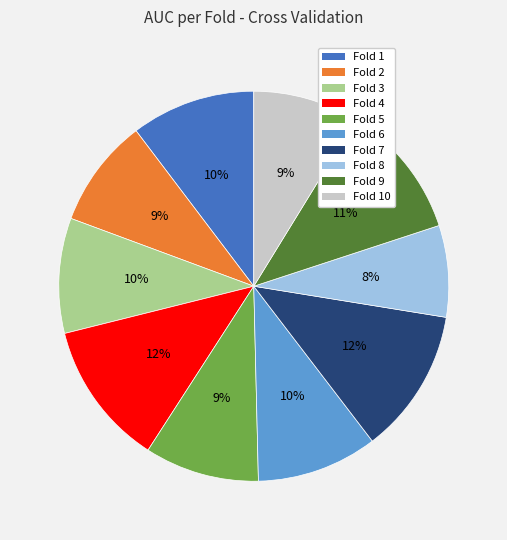

Is there a majority slice in this chart?

No